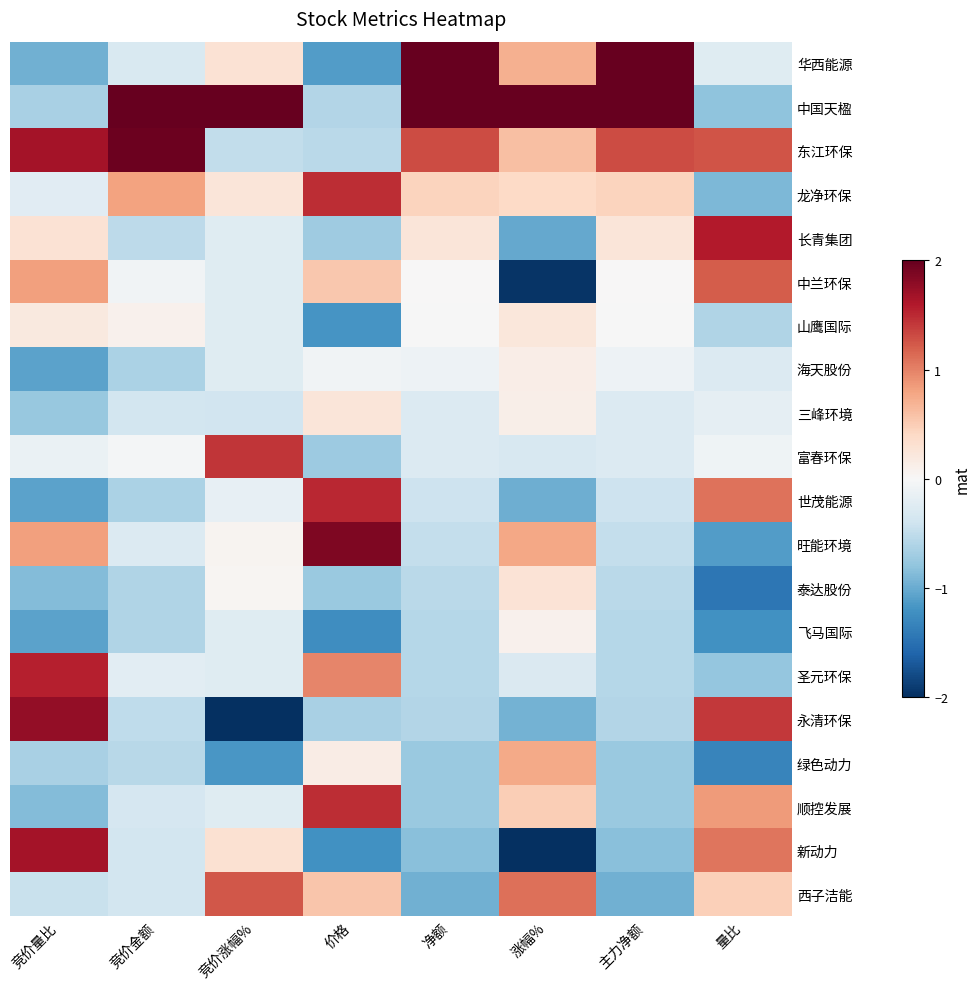

Reading left to right, extract all data points from this chart.

华西能源: 竞价量比=-1.0	竞价金额=-0.3	竞价涨幅%=0.3	价格=-1.1	净额=2.0	涨幅%=0.7	主力净额=2.0	量比=-0.2
中国天楹: 竞价量比=-0.7	竞价金额=2.0	竞价涨幅%=2.0	价格=-0.6	净额=2.0	涨幅%=2.0	主力净额=2.0	量比=-0.8
东江环保: 竞价量比=1.7	竞价金额=2.0	竞价涨幅%=-0.5	价格=-0.5	净额=1.3	涨幅%=0.6	主力净额=1.3	量比=1.3
龙净环保: 竞价量比=-0.2	竞价金额=0.8	竞价涨幅%=0.2	价格=1.5	净额=0.4	涨幅%=0.4	主力净额=0.4	量比=-0.9
长青集团: 竞价量比=0.3	竞价金额=-0.5	竞价涨幅%=-0.2	价格=-0.7	净额=0.2	涨幅%=-1.0	主力净额=0.2	量比=1.6
中兰环保: 竞价量比=0.8	竞价金额=-0.1	竞价涨幅%=-0.2	价格=0.5	净额=0.0	涨幅%=-2.0	主力净额=0.0	量比=1.2
山鹰国际: 竞价量比=0.2	竞价金额=0.1	竞价涨幅%=-0.2	价格=-1.2	净额=-0.0	涨幅%=0.2	主力净额=-0.0	量比=-0.6
海天股份: 竞价量比=-1.1	竞价金额=-0.6	竞价涨幅%=-0.2	价格=-0.1	净额=-0.1	涨幅%=0.1	主力净额=-0.1	量比=-0.3
三峰环境: 竞价量比=-0.8	竞价金额=-0.4	竞价涨幅%=-0.4	价格=0.2	净额=-0.3	涨幅%=0.1	主力净额=-0.3	量比=-0.2
富春环保: 竞价量比=-0.1	竞价金额=-0.0	竞价涨幅%=1.4	价格=-0.7	净额=-0.3	涨幅%=-0.3	主力净额=-0.3	量比=-0.1
世茂能源: 竞价量比=-1.1	竞价金额=-0.6	竞价涨幅%=-0.2	价格=1.5	净额=-0.4	涨幅%=-1.0	主力净额=-0.4	量比=1.1
旺能环境: 竞价量比=0.8	竞价金额=-0.3	竞价涨幅%=0.1	价格=1.9	净额=-0.5	涨幅%=0.8	主力净额=-0.5	量比=-1.1
泰达股份: 竞价量比=-0.9	竞价金额=-0.6	竞价涨幅%=0.0	价格=-0.7	净额=-0.5	涨幅%=0.3	主力净额=-0.5	量比=-1.5
飞马国际: 竞价量比=-1.1	竞价金额=-0.6	竞价涨幅%=-0.2	价格=-1.2	净额=-0.6	涨幅%=0.1	主力净额=-0.6	量比=-1.2
圣元环保: 竞价量比=1.6	竞价金额=-0.2	竞价涨幅%=-0.2	价格=1.0	净额=-0.6	涨幅%=-0.3	主力净额=-0.6	量比=-0.8
永清环保: 竞价量比=1.8	竞价金额=-0.5	竞价涨幅%=-2.0	价格=-0.6	净额=-0.6	涨幅%=-0.9	主力净额=-0.6	量比=1.4
绿色动力: 竞价量比=-0.7	竞价金额=-0.6	竞价涨幅%=-1.2	价格=0.1	净额=-0.7	涨幅%=0.8	主力净额=-0.7	量比=-1.3
顺控发展: 竞价量比=-0.9	竞价金额=-0.3	竞价涨幅%=-0.2	价格=1.5	净额=-0.7	涨幅%=0.5	主力净额=-0.7	量比=0.8
新动力: 竞价量比=1.7	竞价金额=-0.4	竞价涨幅%=0.3	价格=-1.2	净额=-0.8	涨幅%=-2.0	主力净额=-0.8	量比=1.1
西子洁能: 竞价量比=-0.4	竞价金额=-0.4	竞价涨幅%=1.2	价格=0.6	净额=-1.0	涨幅%=1.1	主力净额=-1.0	量比=0.5